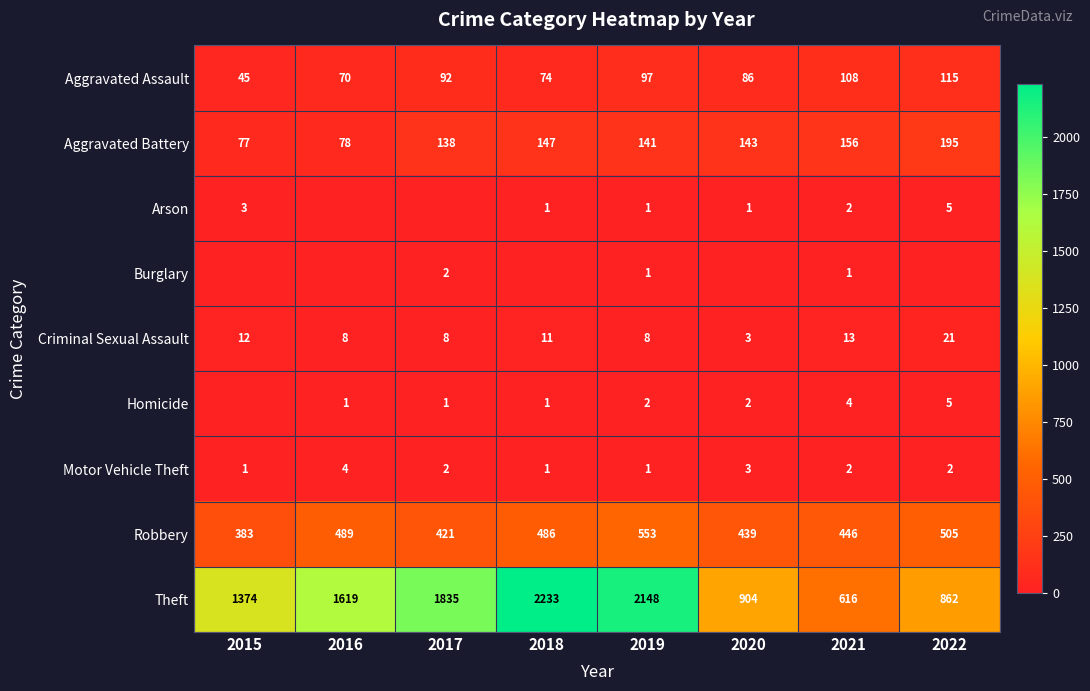

At which label does Criminal Sexual Assault first exceed 11?

2015